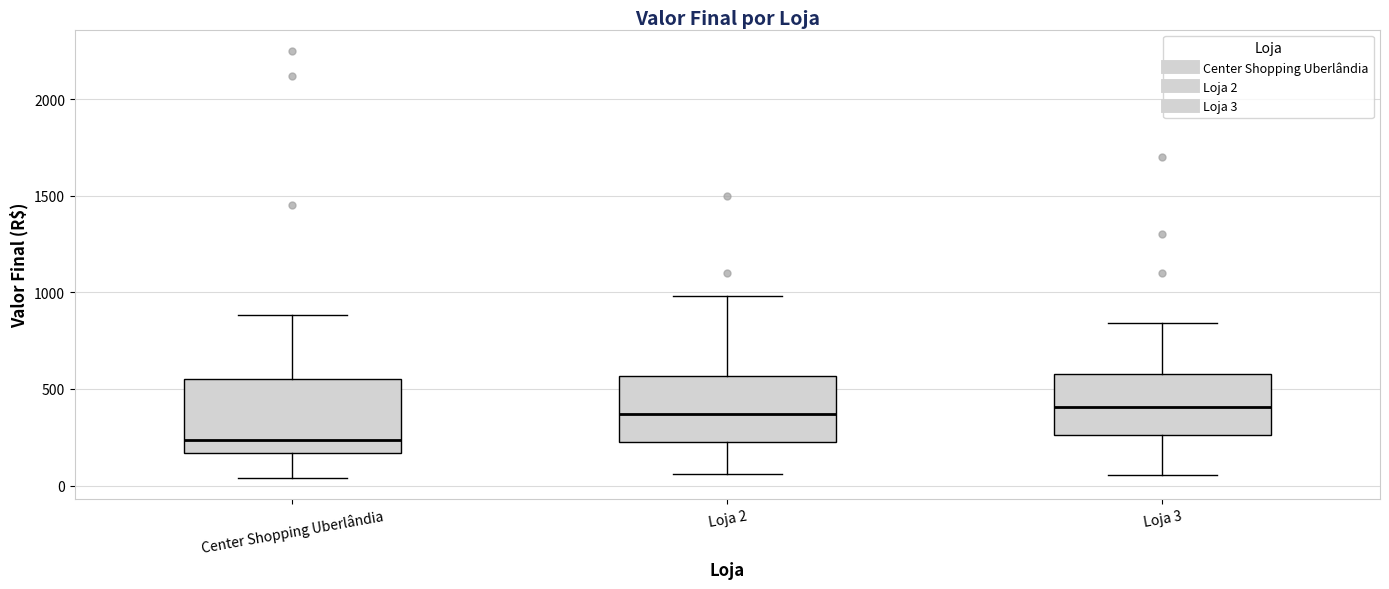

Where does the upper whisker of the box for Center Shopping Uberlândia end on the y-axis? The values are not printed on the chart, so give them approximately, as read against the axis.

900